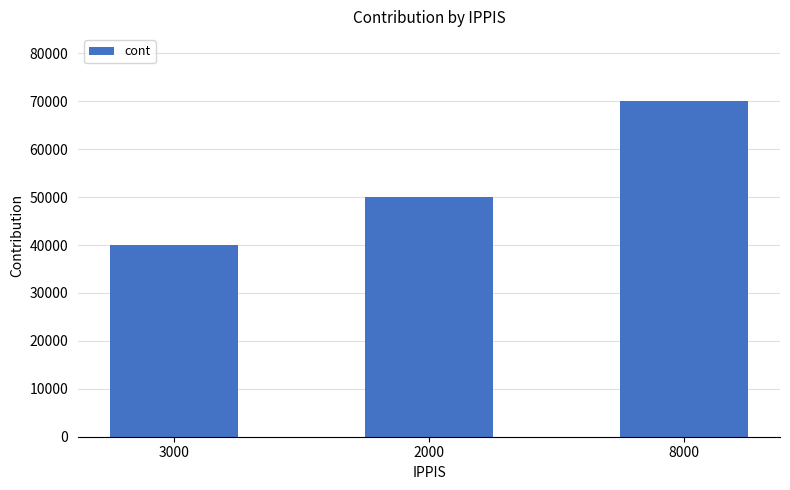

At which category does the chart reach its peak across all series?

8000